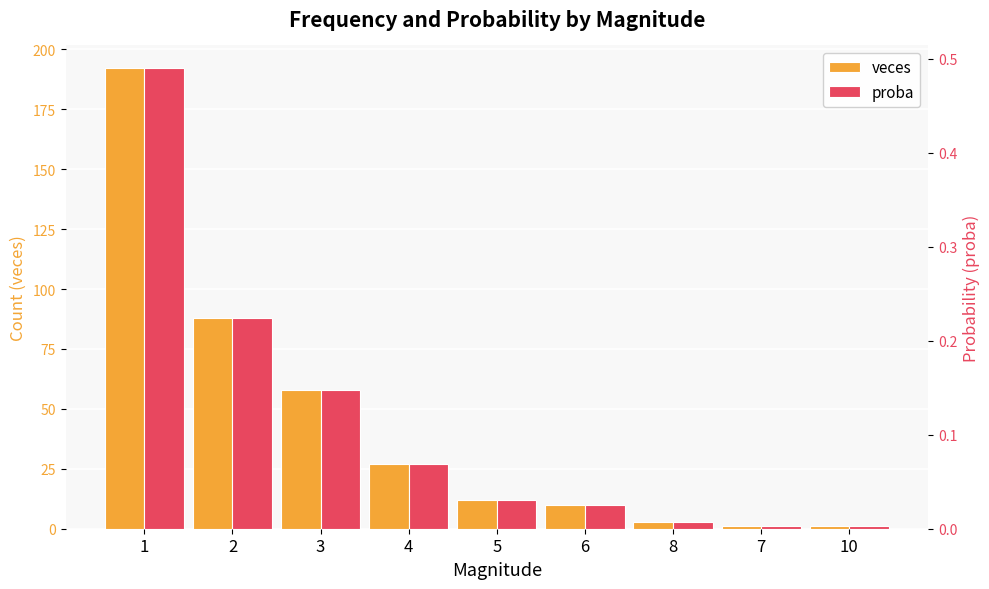

What position from the left is 5?

5